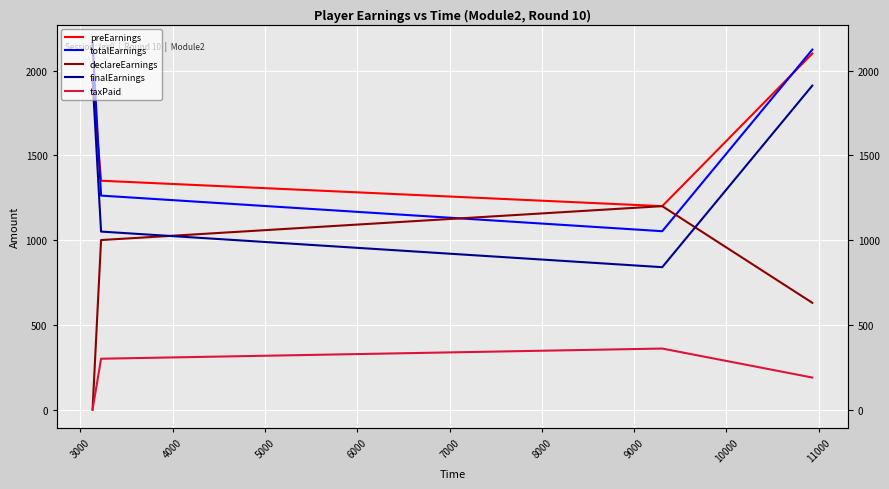

How many preEarnings values are between 1350 and 2100?

3